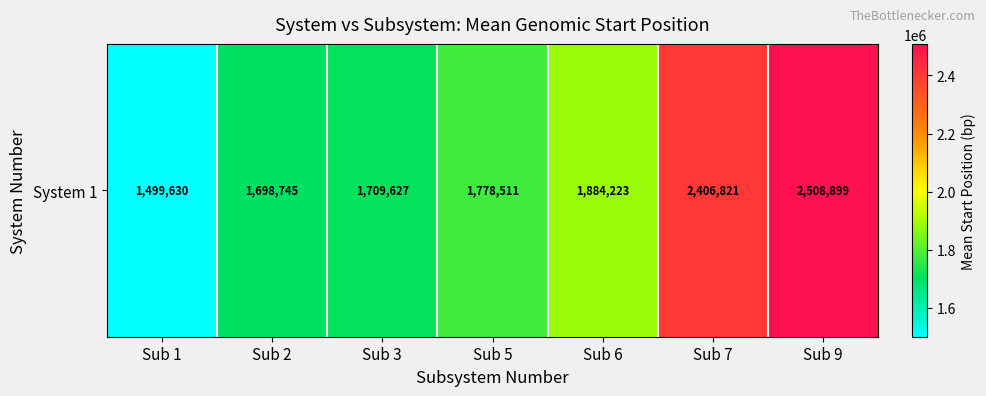

What is the approximate value at Sub 6?

1884223.8